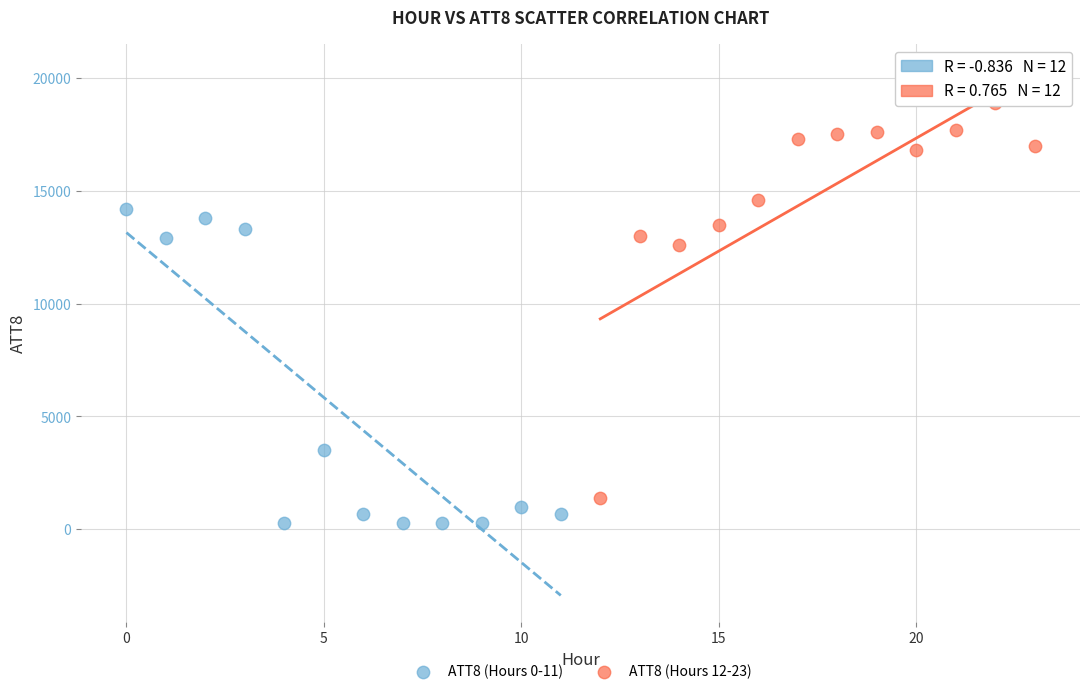

Which series contains the lowest Y value?

ATT8 (Hours 0-11)